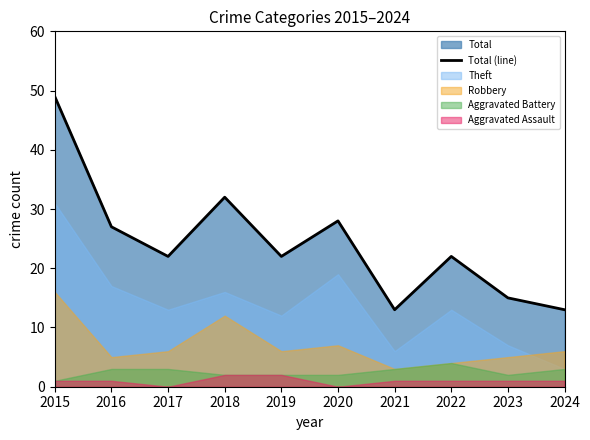

What is the value of the 9th point from the left?

15